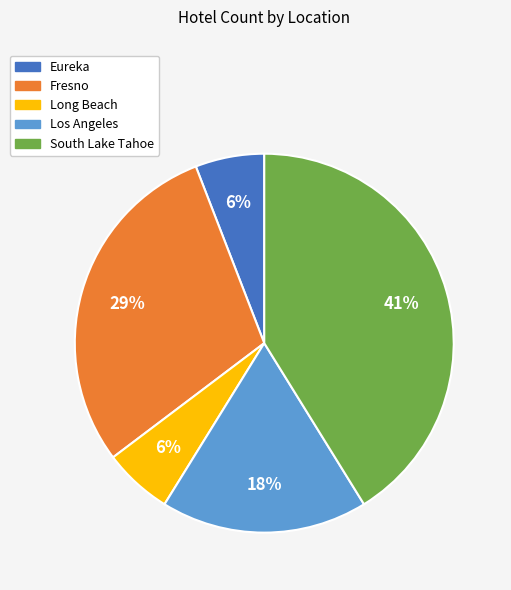

What is the largest slice in the pie chart?

South Lake Tahoe